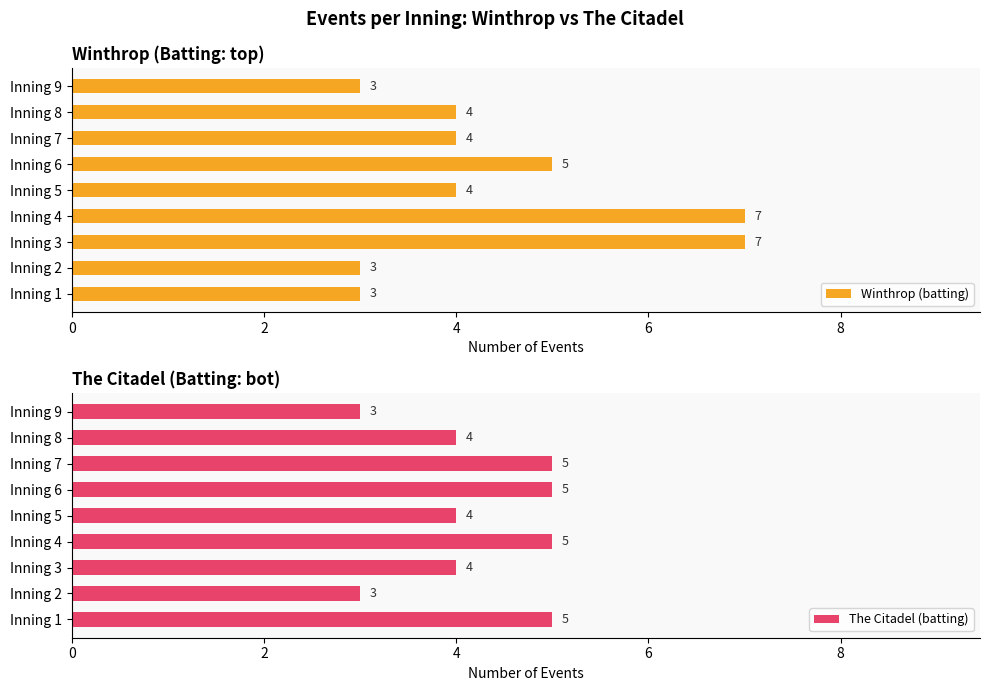

Read the Winthrop (batting) value at Inning 3.

7